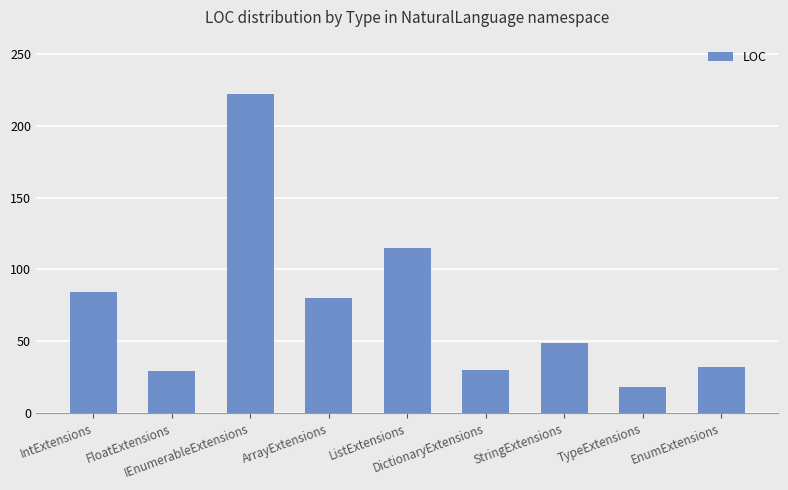

Is it true that the value at StringExtensions is 82?

False